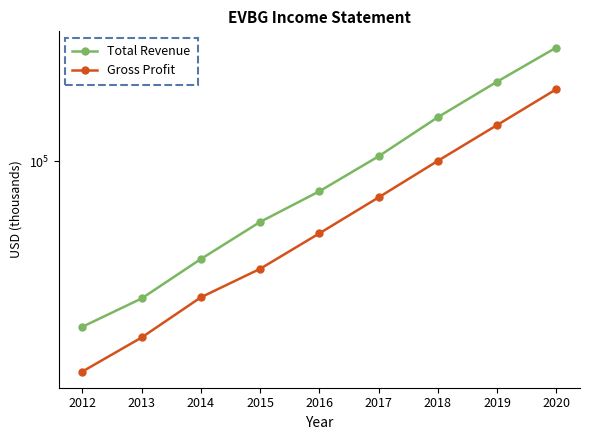

What is the maximum value shown in the chart?

271100